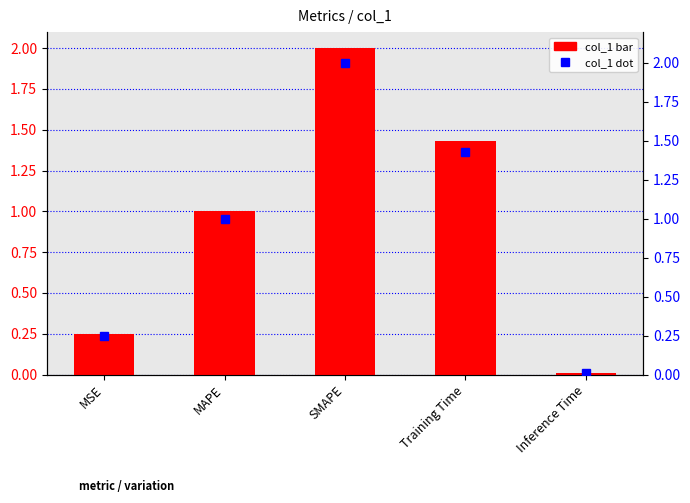

What is the sum of all values?

4.7